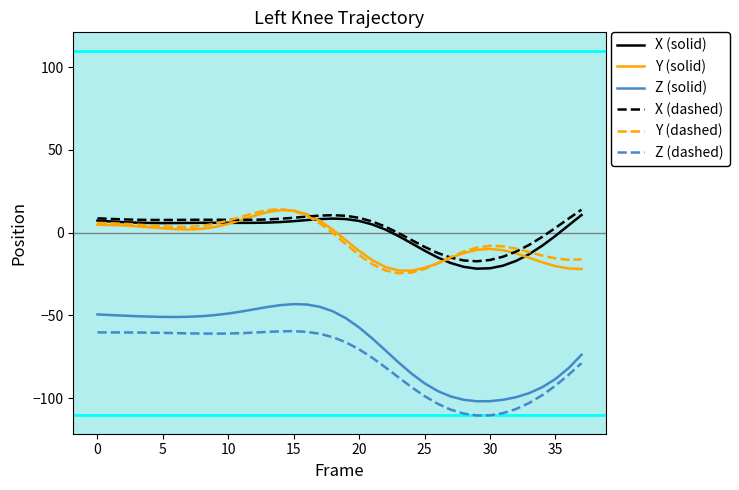

Which series has the widest spread of values?

Z (solid)